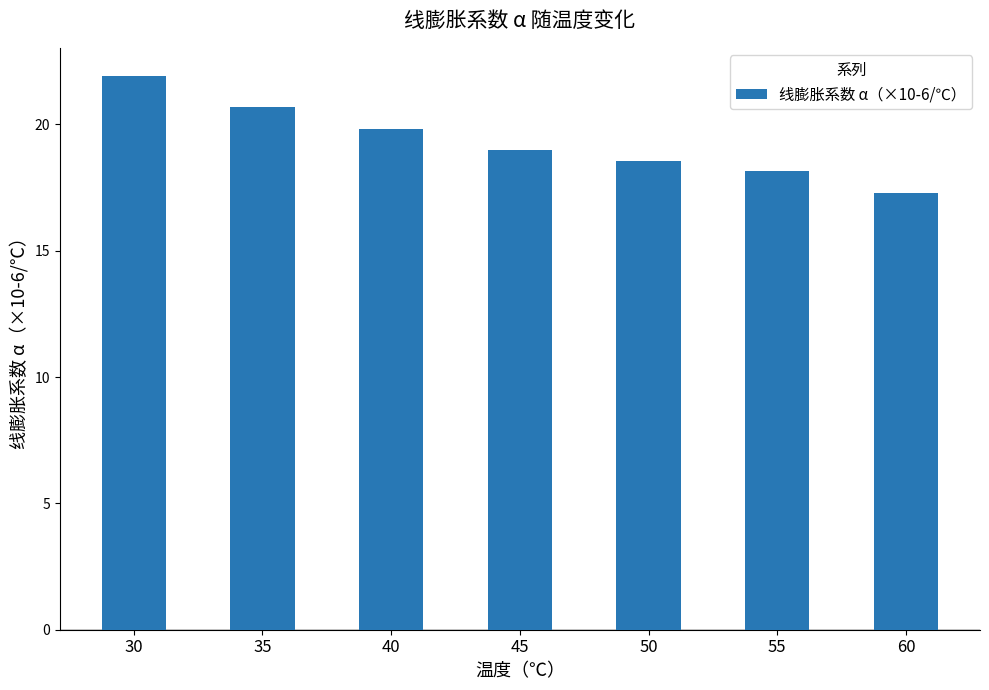

Reading left to right, extract all data points from this chart.

21.9	20.7	19.8	19.0	18.6	18.1	17.3